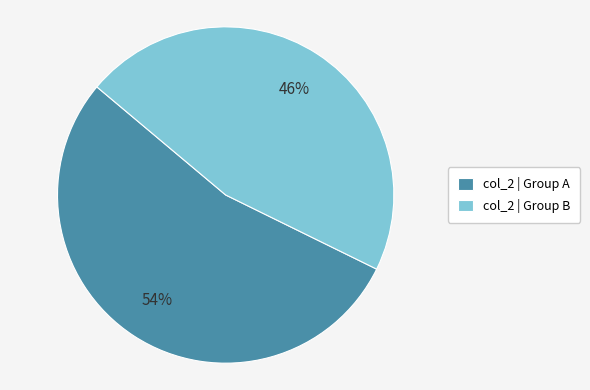

To the nearest percent, what is the average slice percentage?

50%